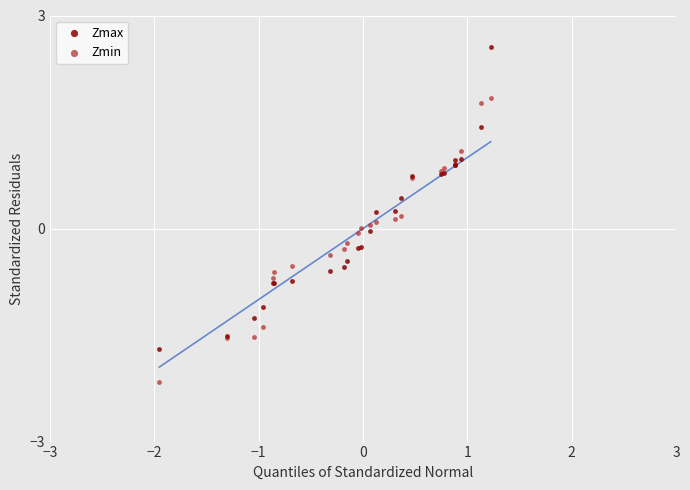

Which series contains the lowest Y value?

Zmin